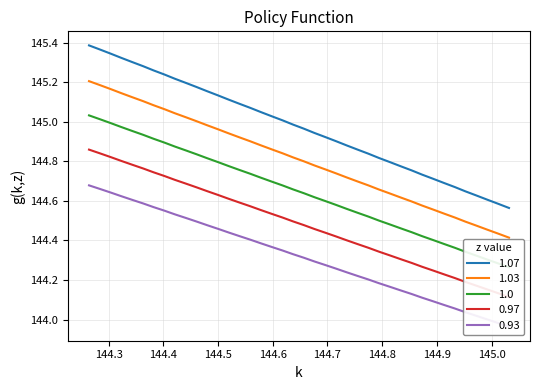

Is it true that Y equals 55.9 at 144.4?

False